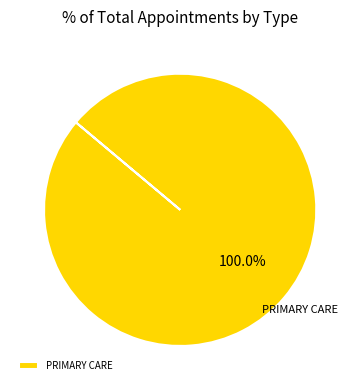

Rank the categories by value from highest to lowest.

PRIMARY CARE